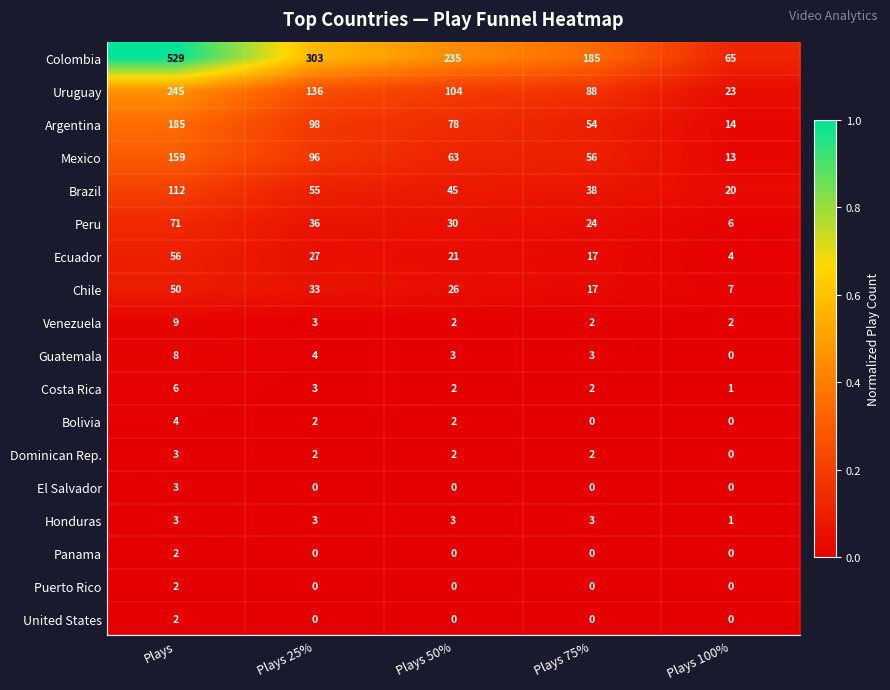

At which category is the sum across all series the highest?

Plays